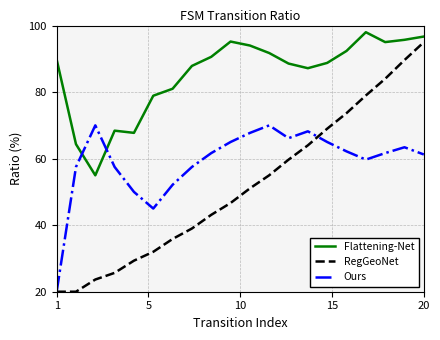

Which series has the largest range (max minus min)?

RegGeoNet